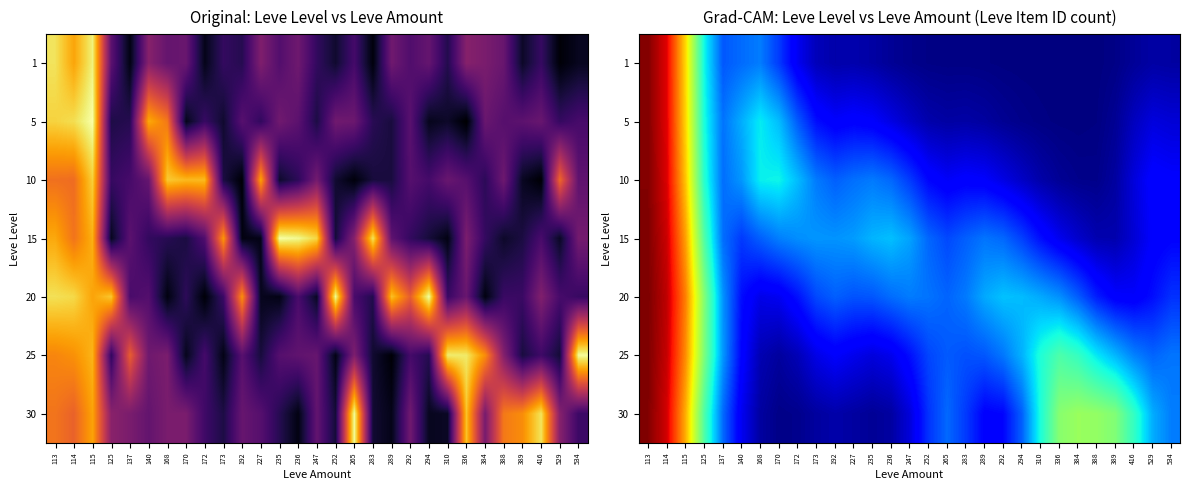

The 5 series shows 0.0 at 294. True or false?

False